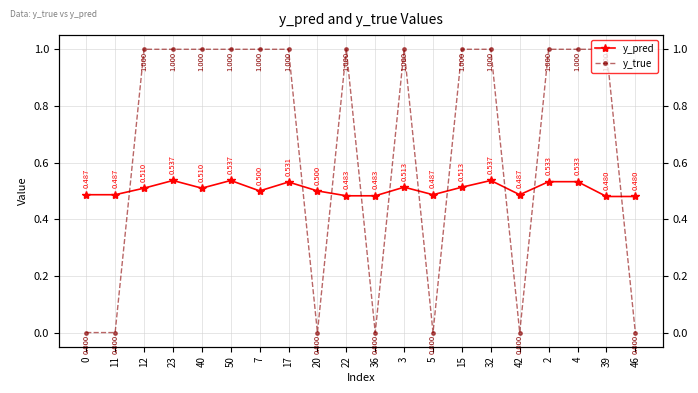

Which has a higher value, 46 or 23?

23